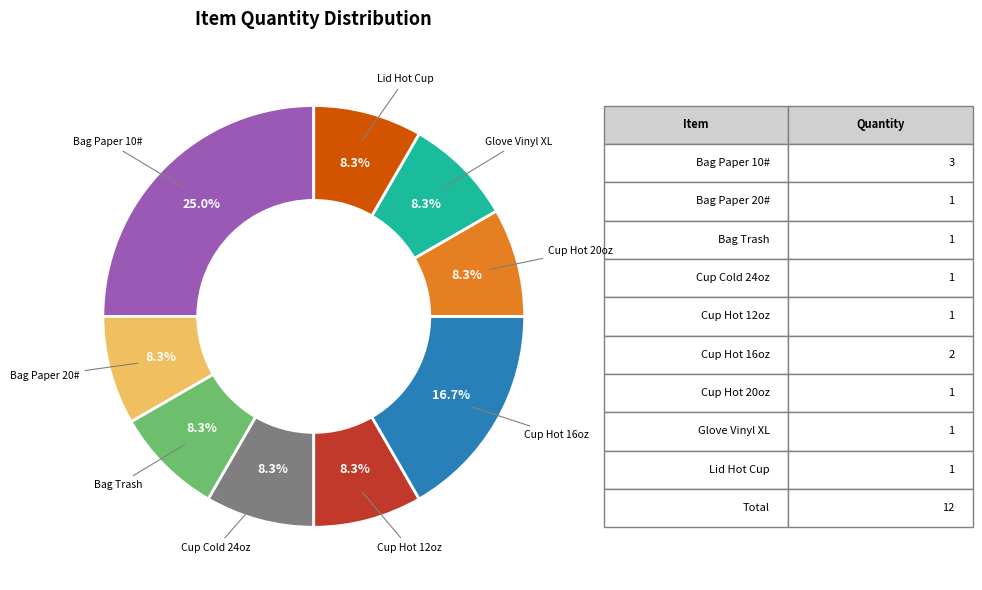

Count the number of slices in the pie.

9